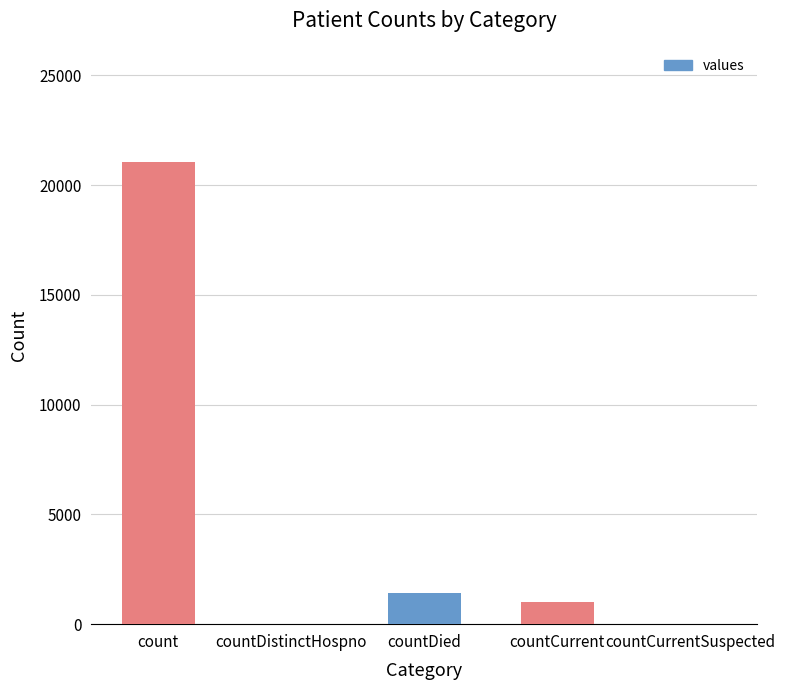

Are the bars horizontal?

No